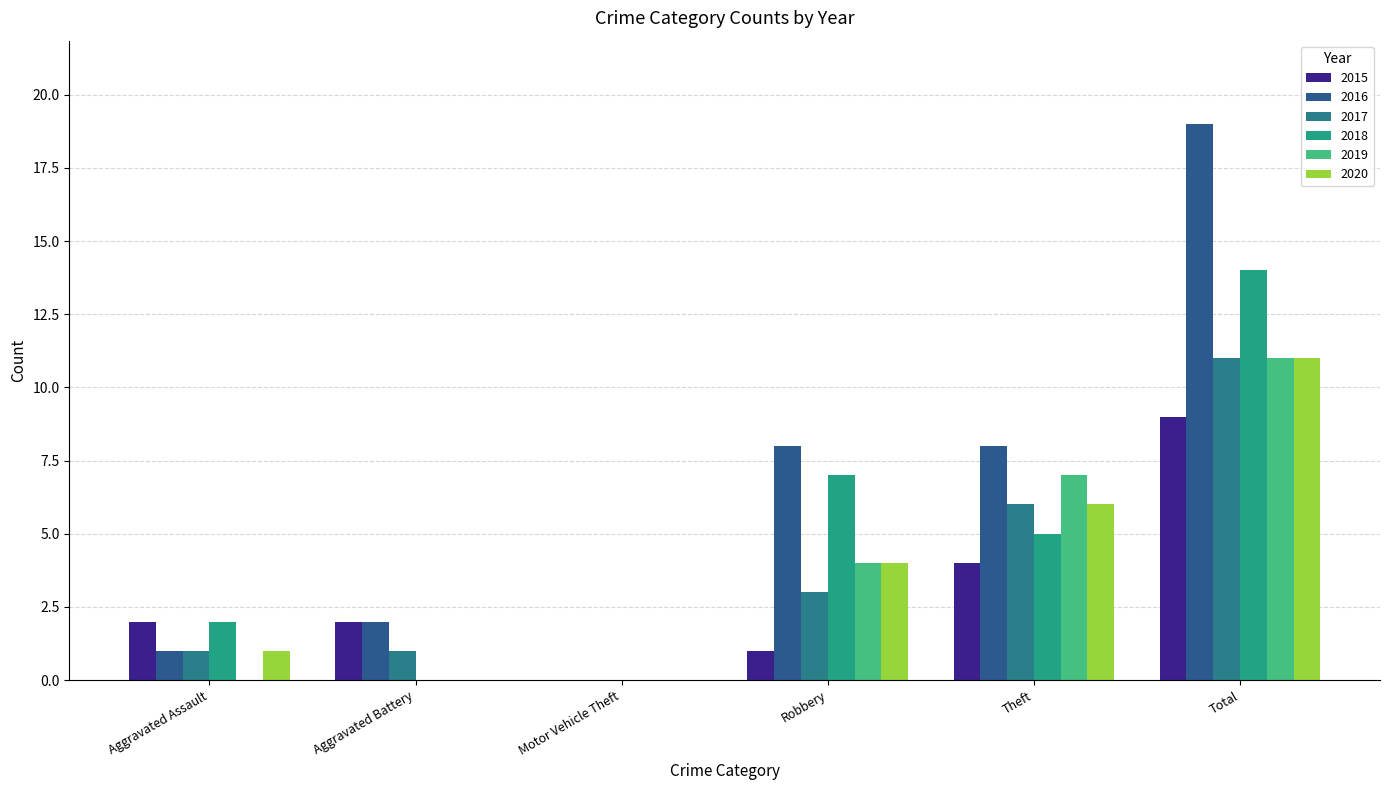

Where does the 2020 series first go above 4?

Theft